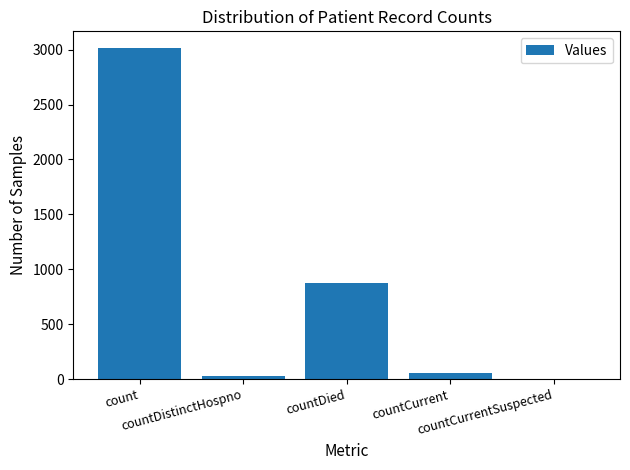

How many positive values are there?

4